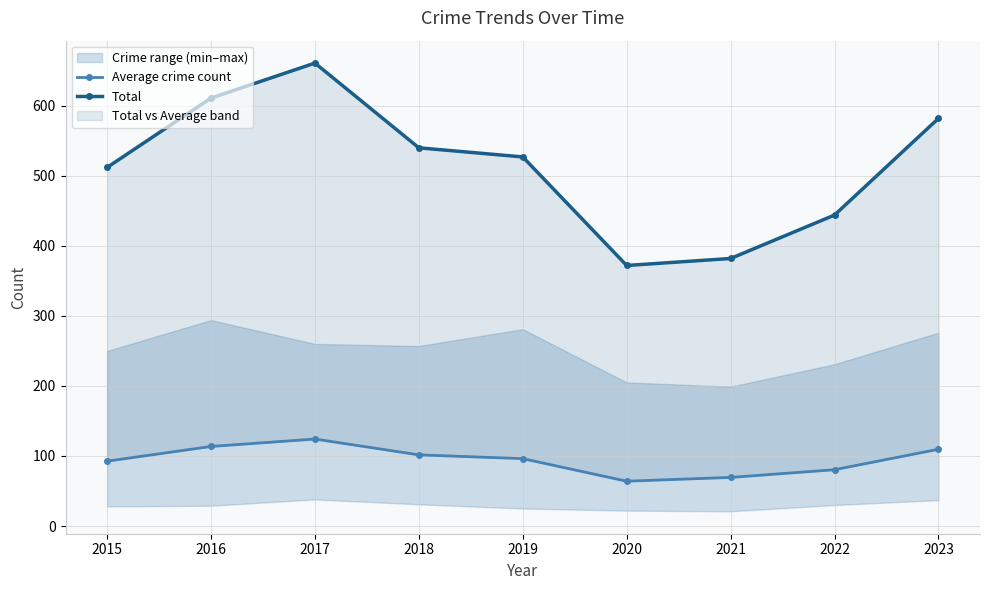

At which category is the sum across all series the highest?

2017